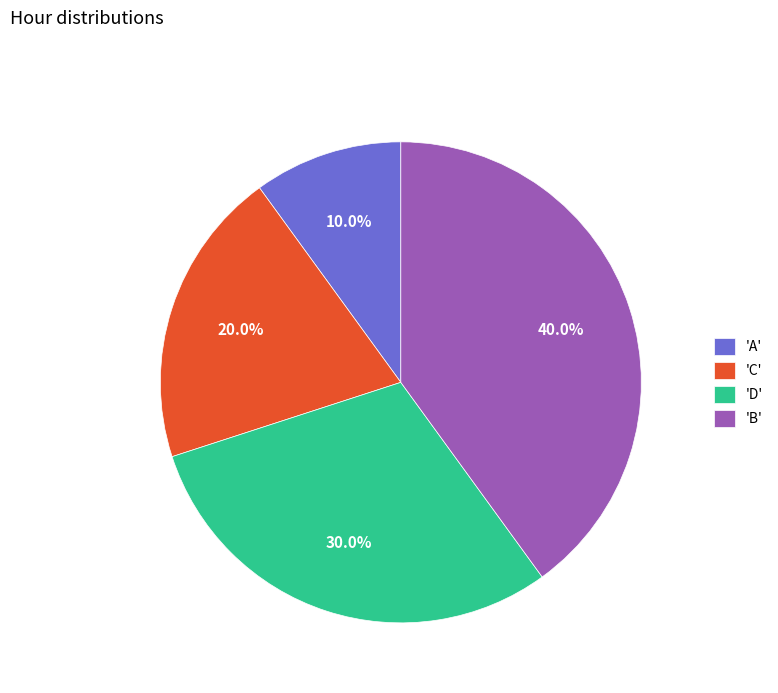

How many slices are in this pie chart?

4